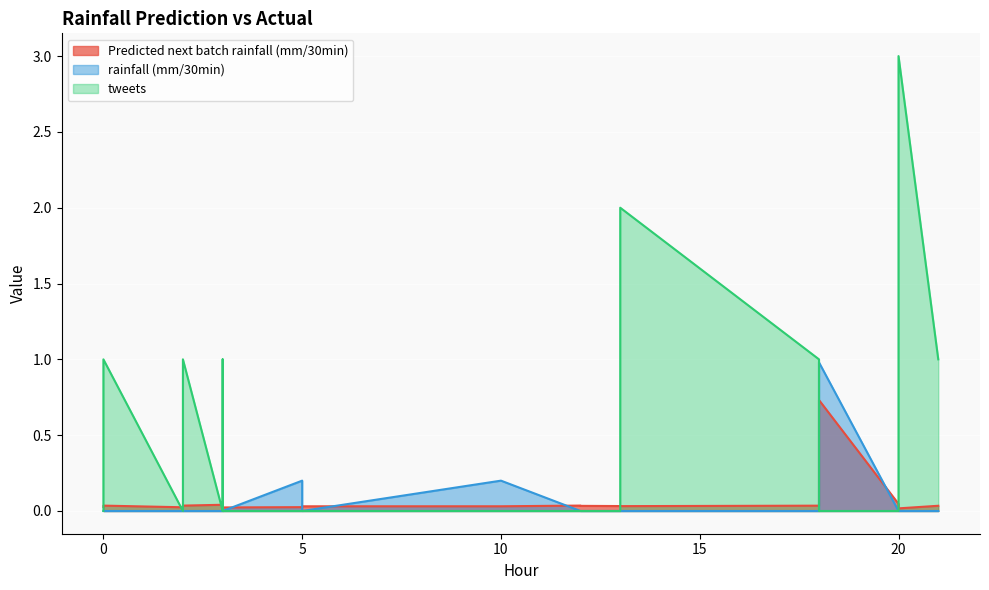

How many interior local peaks does the Predicted next batch rainfall (mm/30min) series have?

3